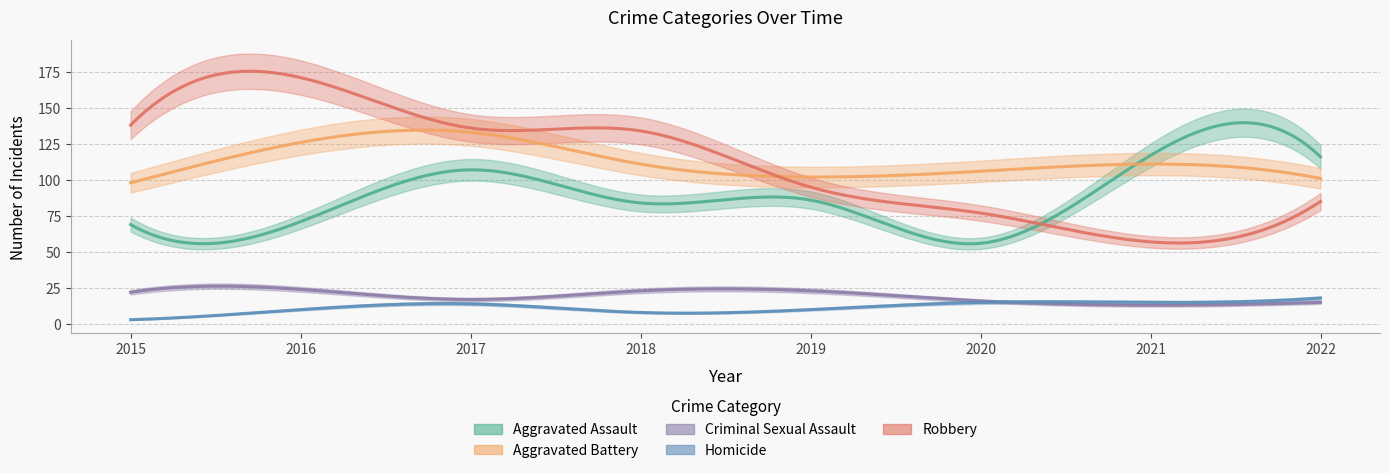

Which series has the widest spread of values?

Robbery